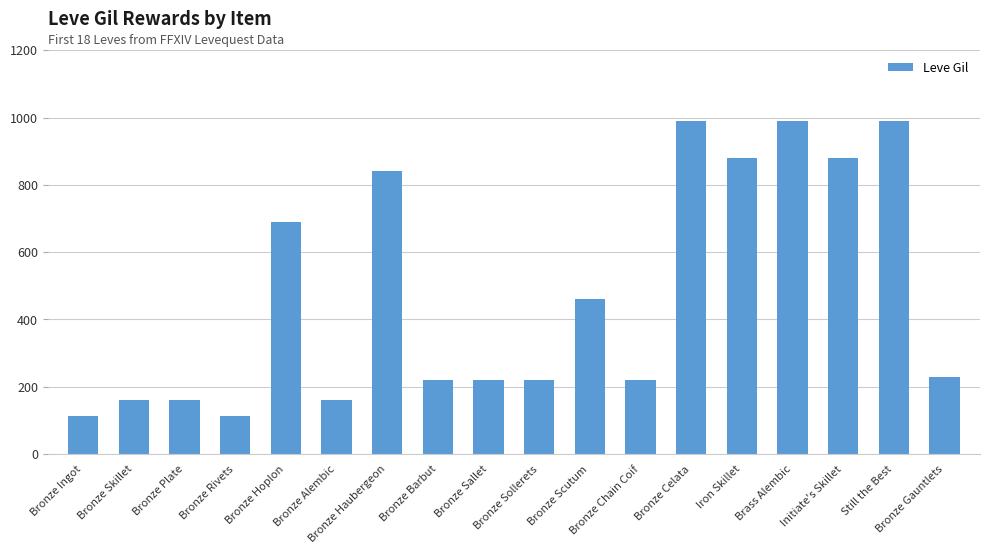

The value at Bronze Chain Coif is 220. True or false?

True